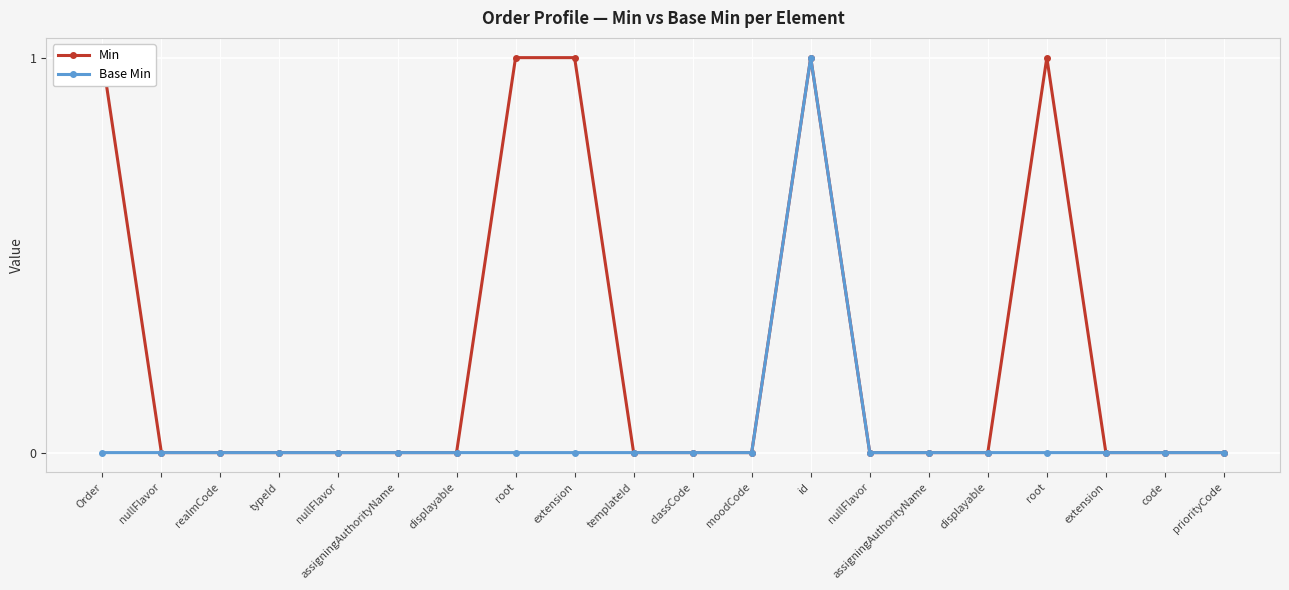

Where is the first local maximum for Min?

id